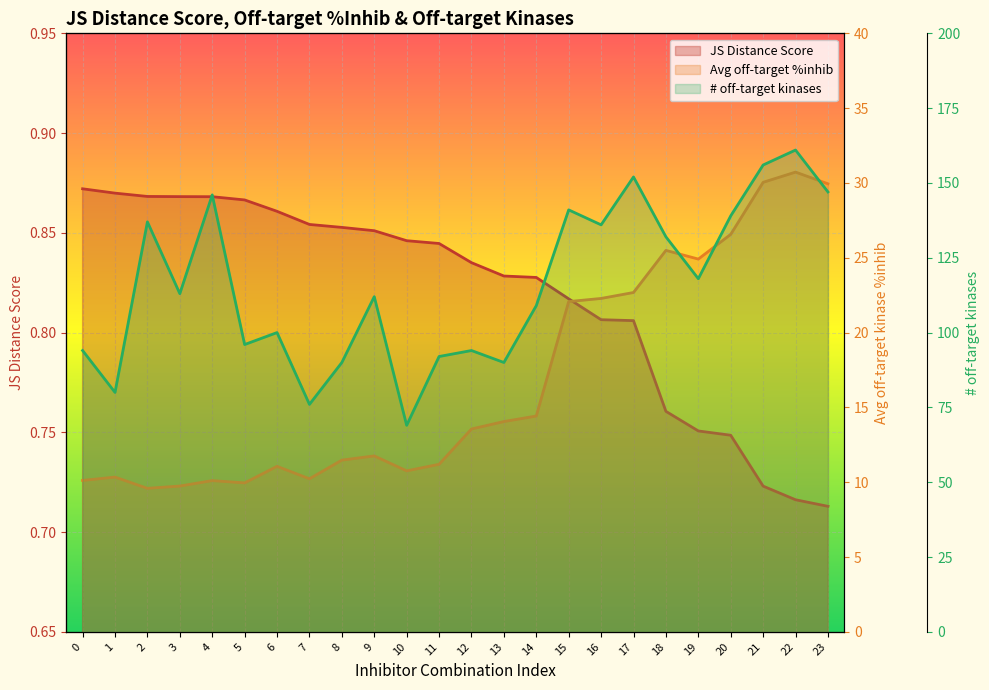

What is the spread (max minus min) of values at 4?

145.1